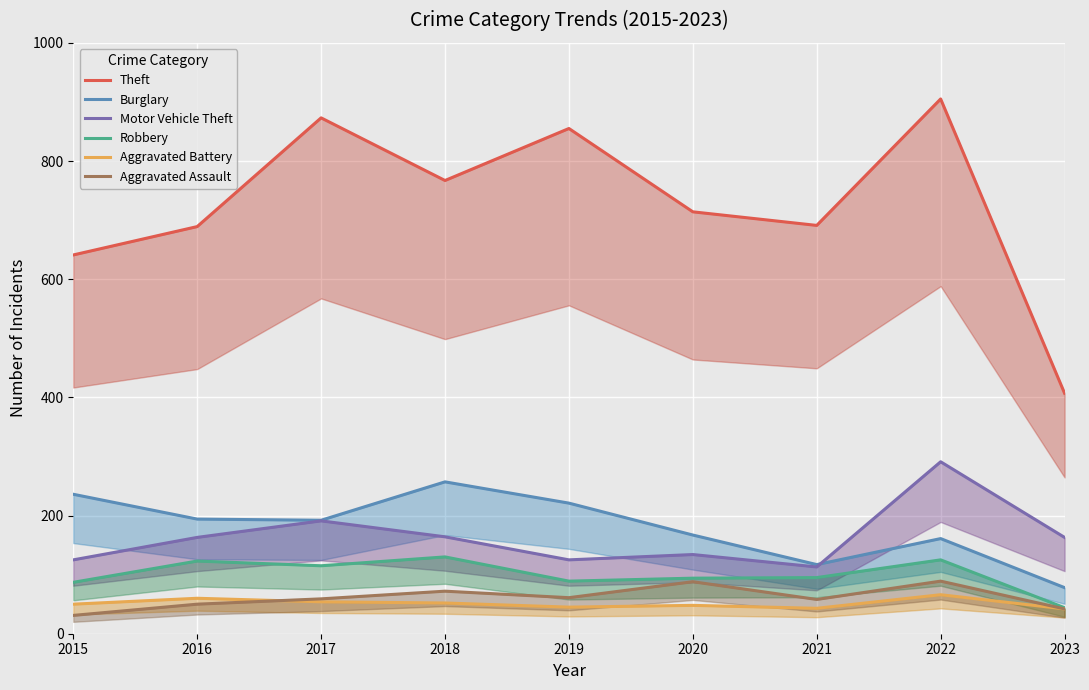

In Theft, how many points are lower than both neighbors (excluding endpoints)?

2